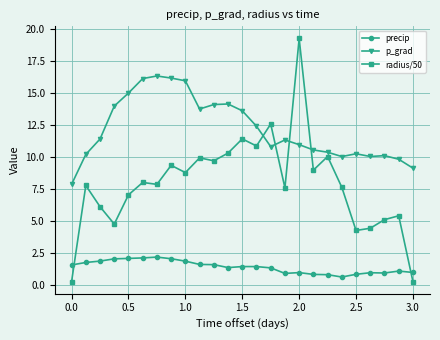

Rank the series by their maximum value, from highest to lowest.

radius/50, p_grad, precip